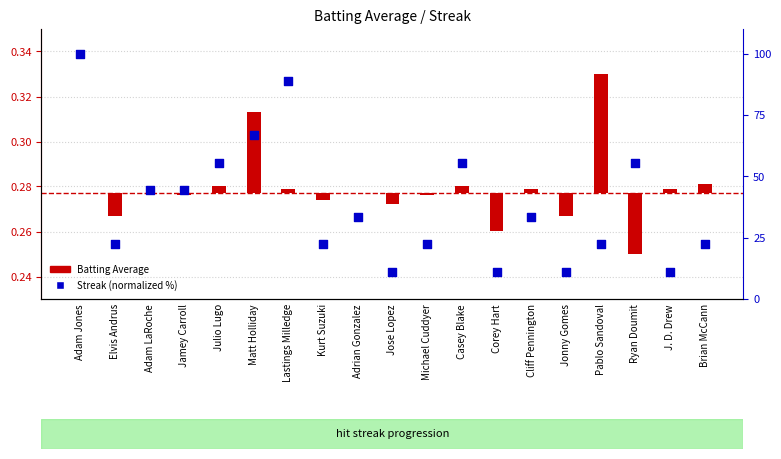

What are all the series names shown in the legend?

Batting Average, Streak (normalized %)